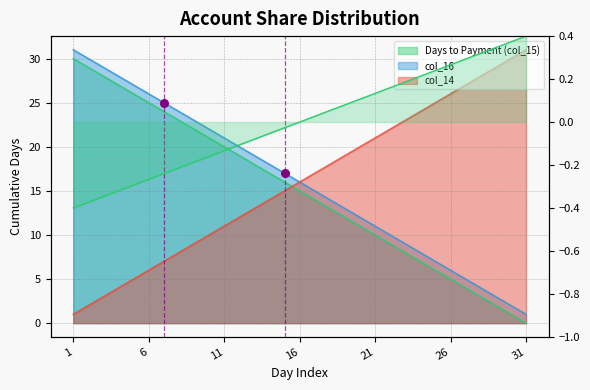

Which series reaches the maximum Y coordinate?

col_16